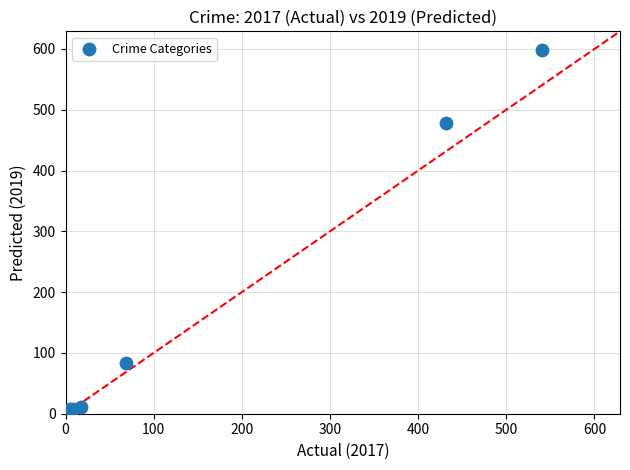

What Y value in the scatter plot is closest to 301?

478